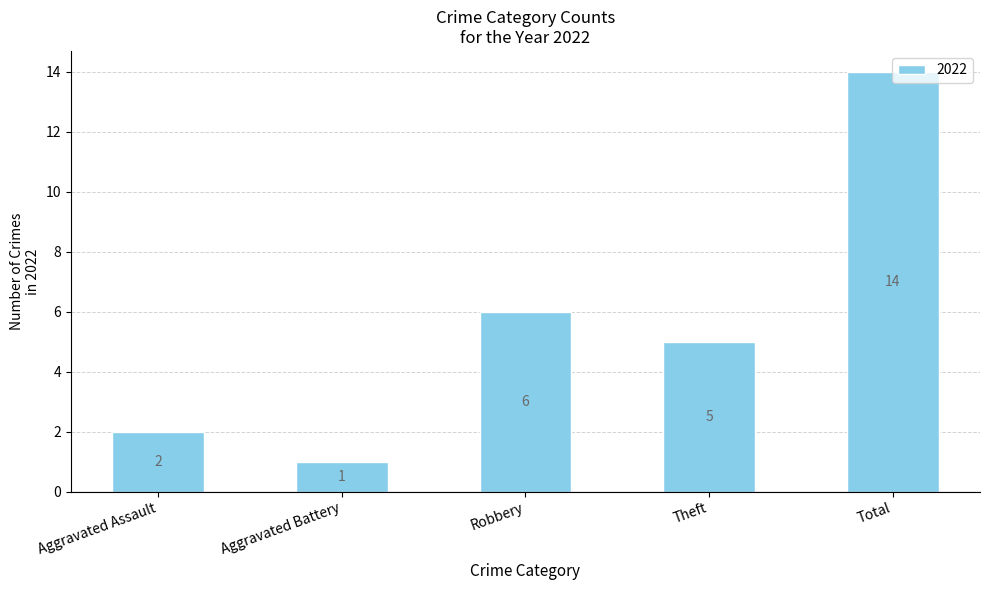

What is the ratio of the value at Robbery to the value at Aggravated Battery?

6.0